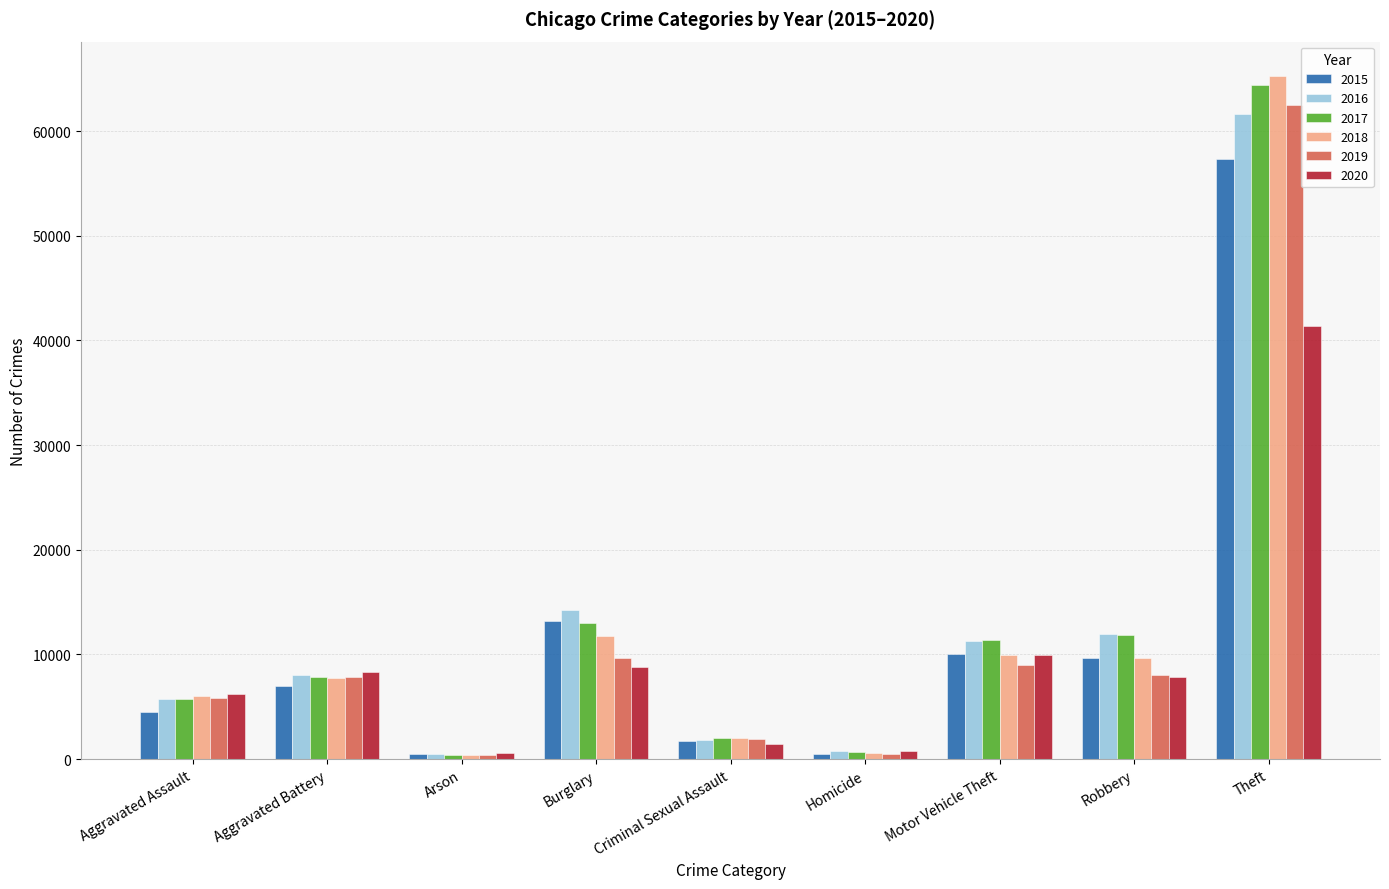

Count the number of categories in the chart.

9